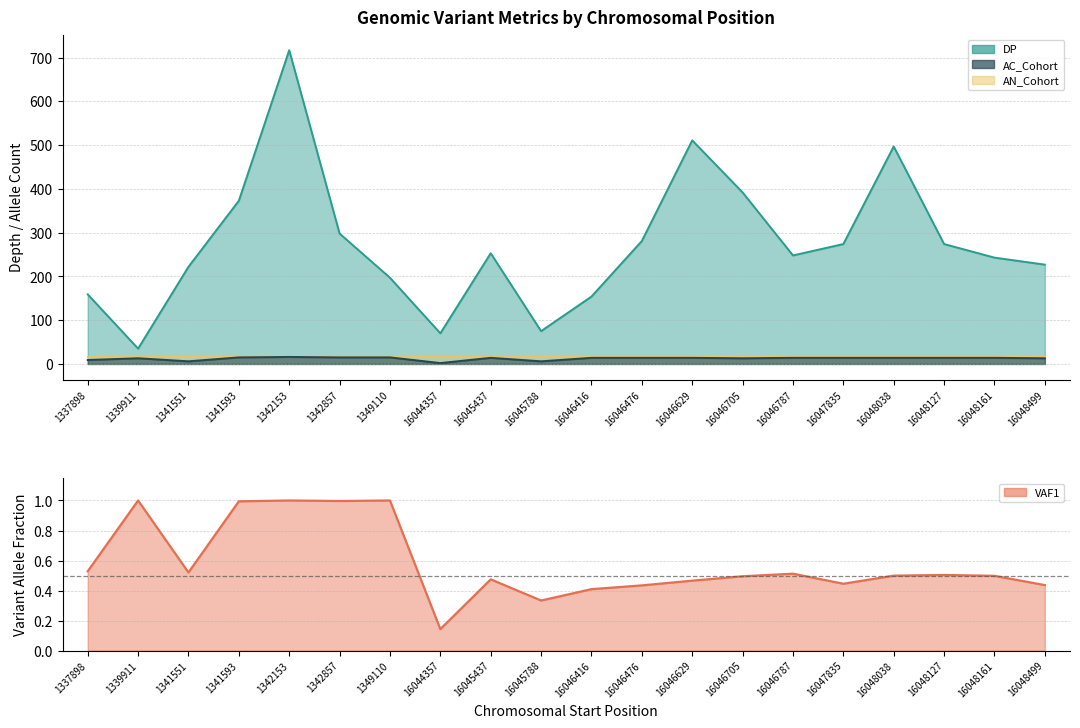

True or false: VAF1 and AC_Cohort intersect in this chart.

False